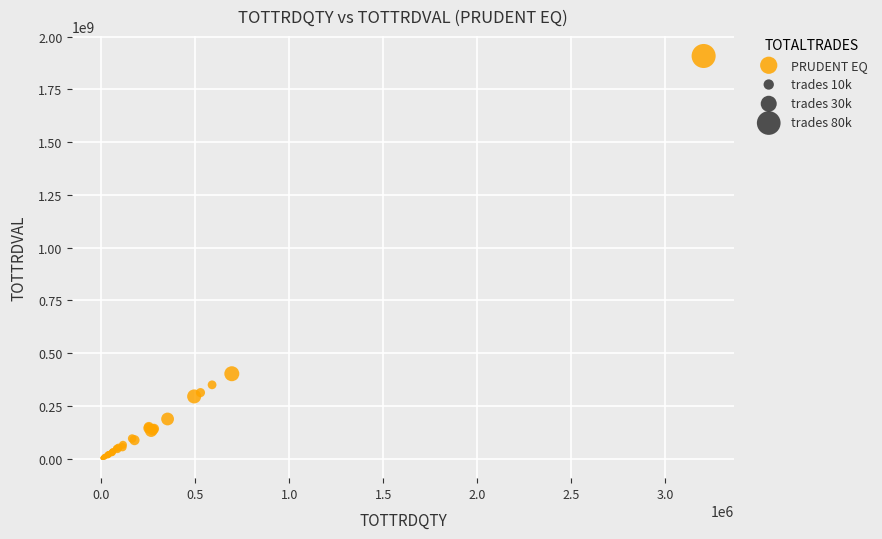

What Y value in the scatter plot is closest to 955654188?

402747763.8